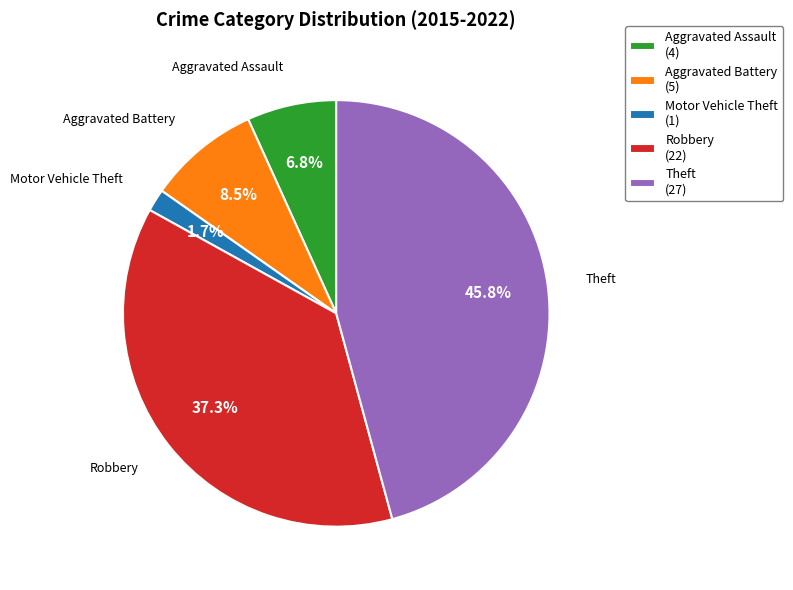

How many segments does this pie chart have?

5